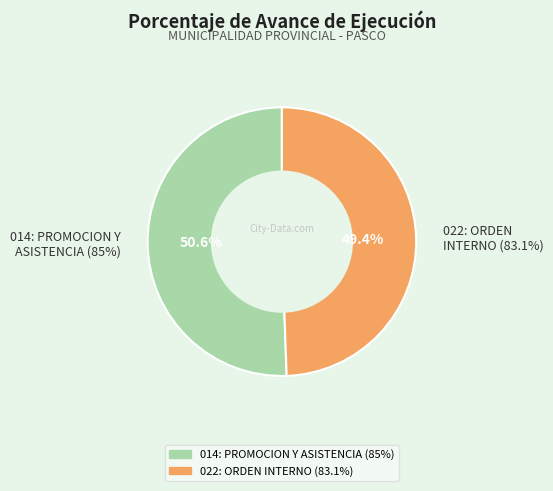

Which has a higher value, Row 1: PROTECCION Y PREVISION SOCIAL
(022: ORDEN INTERNO) or Row 0: PROTECCION Y PREVISION SOCIAL
(014: PROMOCION Y ASISTENCIA)?

Row 0: PROTECCION Y PREVISION SOCIAL
(014: PROMOCION Y ASISTENCIA)